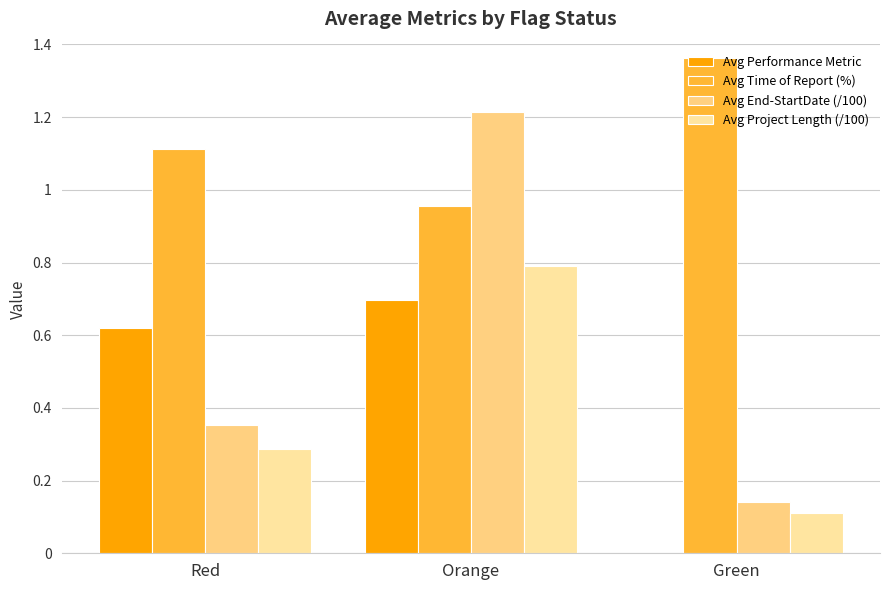

How many Avg Project Length (/100) values are between 0 and 1?

3